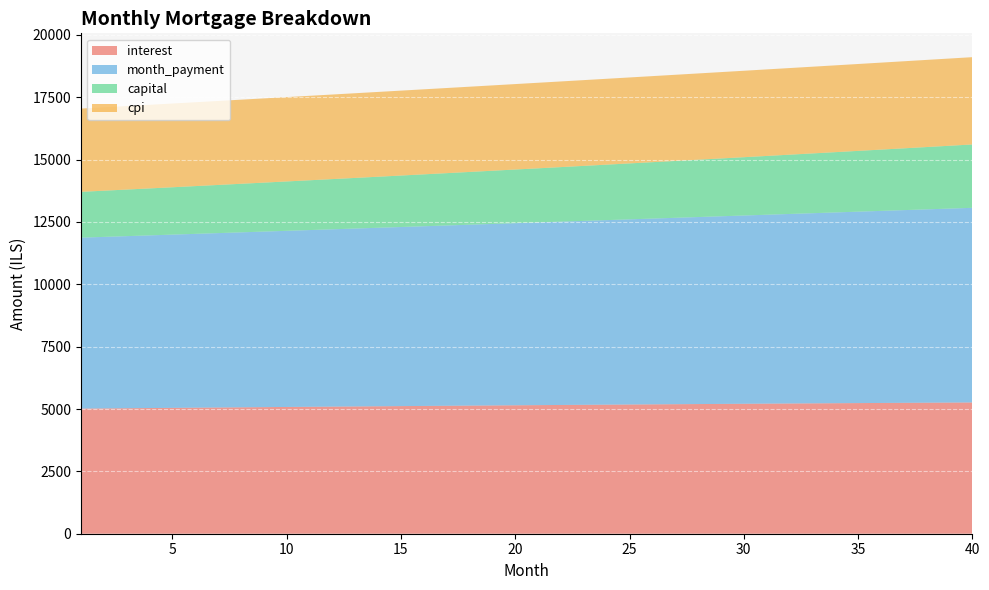

Reading left to right, what are all the values shown in this chart?

interest: 1=5016.7	2=5024.2	3=5031.6	4=5039.0	5=5046.4	6=5053.7	7=5060.9	8=5068.1	9=5075.2	10=5082.3	11=5089.3	12=5096.3	13=5103.1	14=5110.0	15=5116.7	16=5123.4	17=5130.1	18=5136.7	19=5143.2	20=5149.6	21=5156.0	22=5162.3	23=5168.5	24=5174.7	25=5180.8	26=5186.8	27=5192.7	28=5198.6	29=5204.4	30=5210.1	31=5215.8	32=5221.3	33=5226.8	34=5232.2	35=5237.5	36=5242.7	37=5247.9	38=5253.0	39=5257.9	40=5262.8
month_payment: 1=6853.5	2=6876.4	3=6899.3	4=6922.3	5=6945.4	6=6968.5	7=6991.7	8=7015.0	9=7038.4	10=7061.9	11=7085.4	12=7109.0	13=7132.7	14=7156.5	15=7180.4	16=7204.3	17=7228.3	18=7252.4	19=7276.6	20=7300.8	21=7325.2	22=7349.6	23=7374.1	24=7398.7	25=7423.3	26=7448.1	27=7472.9	28=7497.8	29=7522.8	30=7547.9	31=7573.0	32=7598.3	33=7623.6	34=7649.0	35=7674.5	36=7700.1	37=7725.8	38=7751.5	39=7777.4	40=7803.3
capital: 1=1836.8	2=1852.2	3=1867.7	4=1883.2	5=1899.0	6=1914.8	7=1930.8	8=1946.9	9=1963.2	10=1979.6	11=1996.1	12=2012.8	13=2029.6	14=2046.5	15=2063.6	16=2080.9	17=2098.2	18=2115.8	19=2133.4	20=2151.2	21=2169.2	22=2187.3	23=2205.6	24=2224.0	25=2242.6	26=2261.3	27=2280.2	28=2299.2	29=2318.4	30=2337.8	31=2357.3	32=2377.0	33=2396.8	34=2416.8	35=2437.0	36=2457.4	37=2477.9	38=2498.6	39=2519.4	40=2540.5
cpi: 1=3338.3	2=3343.3	3=3348.2	4=3353.1	5=3357.9	6=3362.7	7=3367.5	8=3372.2	9=3376.9	10=3381.6	11=3386.2	12=3390.8	13=3395.3	14=3399.8	15=3404.3	16=3408.7	17=3413.1	18=3417.4	19=3421.7	20=3425.9	21=3430.1	22=3434.2	23=3438.3	24=3442.4	25=3446.4	26=3450.3	27=3454.2	28=3458.1	29=3461.9	30=3465.6	31=3469.3	32=3473.0	33=3476.5	34=3480.1	35=3483.6	36=3487.0	37=3490.3	38=3493.6	39=3496.9	40=3500.1